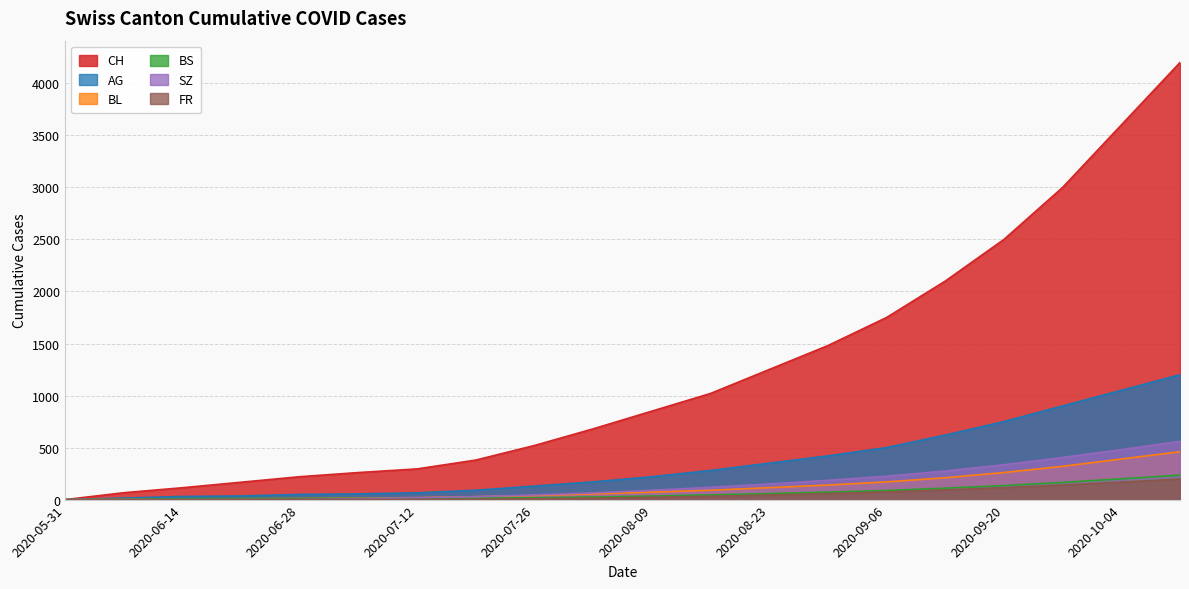

How many data points in BL are above 72?

9